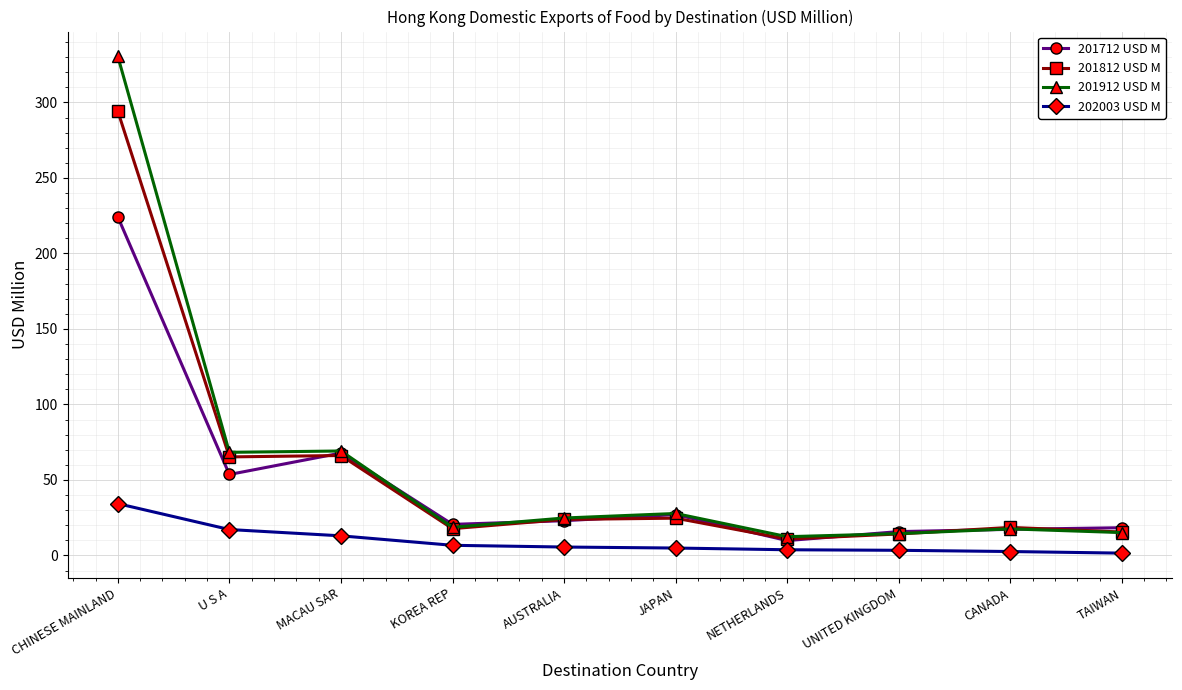

At which category is the sum across all series the highest?

CHINESE MAINLAND